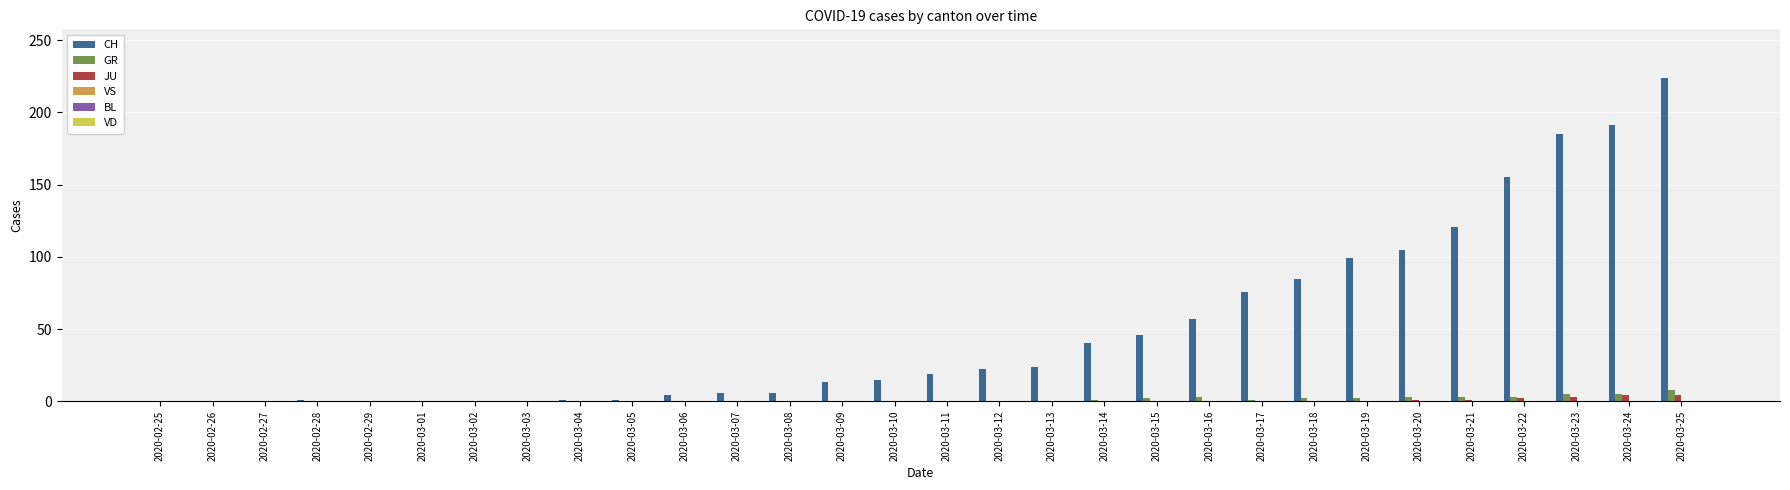

How many series are shown in this chart?

3